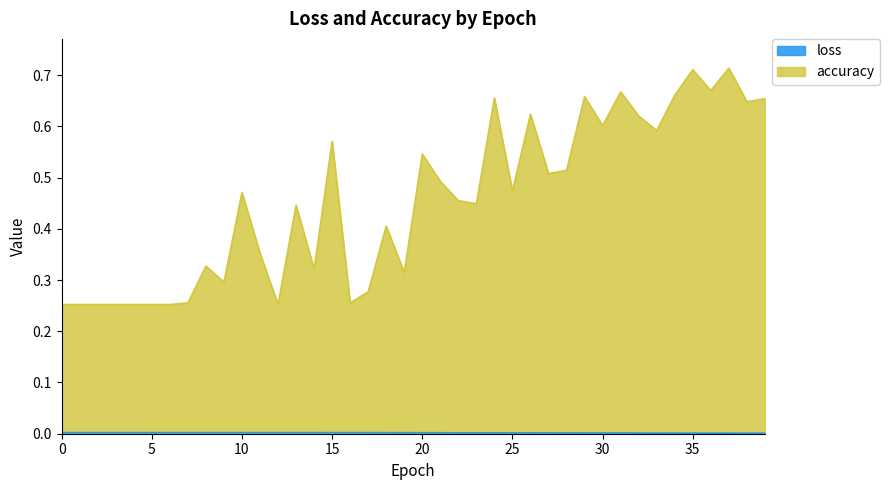

Does the chart have visible grid lines?

No